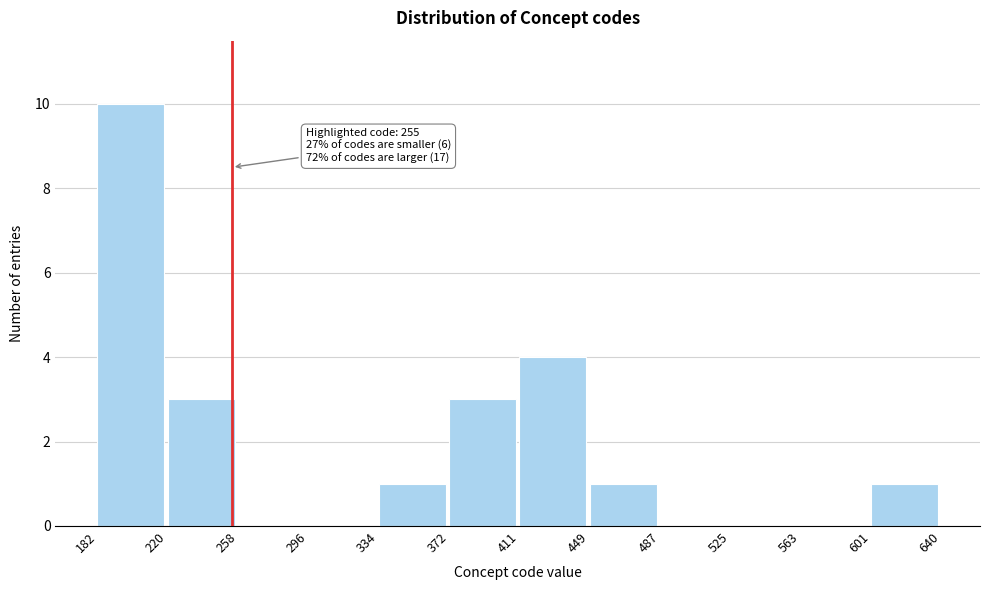

Which range on the x-axis has the tallest bar?

182 to 220